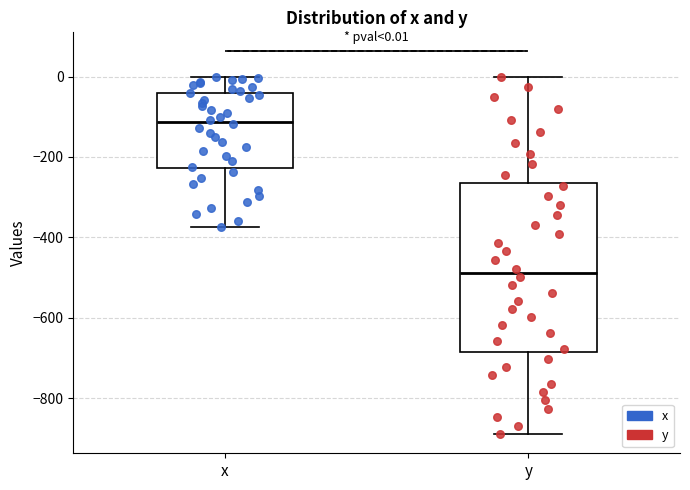

Comparing the boxes themselves (not the whiskers), which one is the tallest?

y